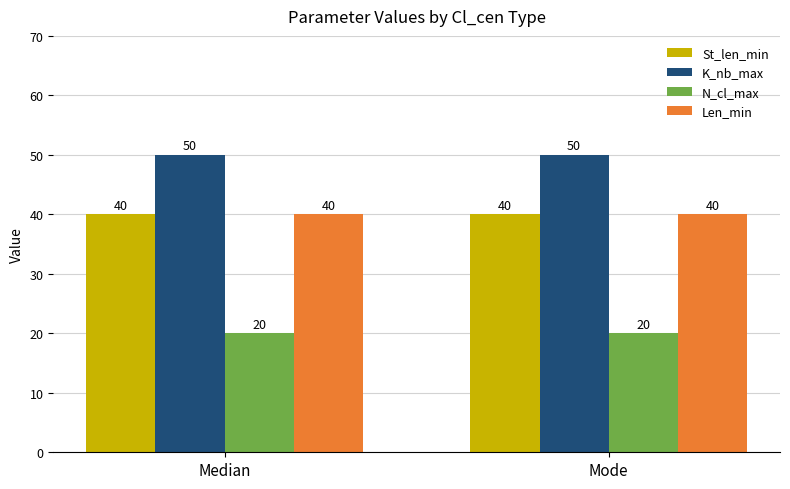

What is the value of the N_cl_max bar at the 1st from the left?

20